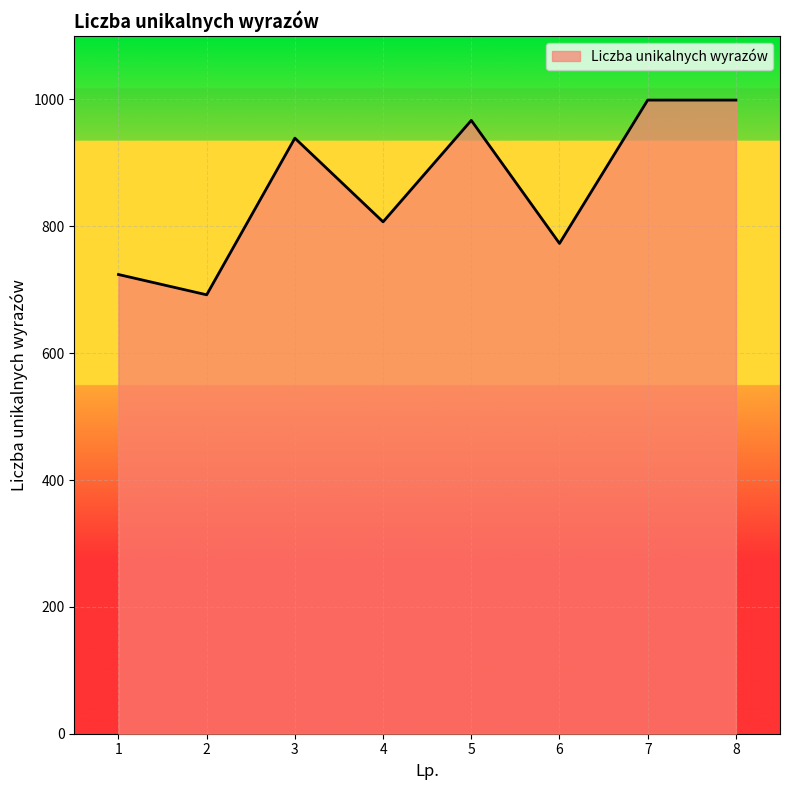

True or false: the data shows 464 at 4.

False